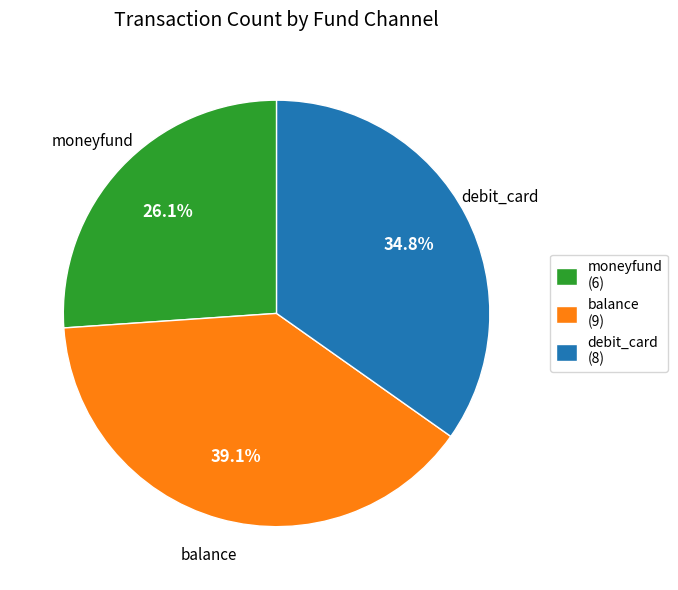

What portion of the pie excludes debit_card?

65.2%